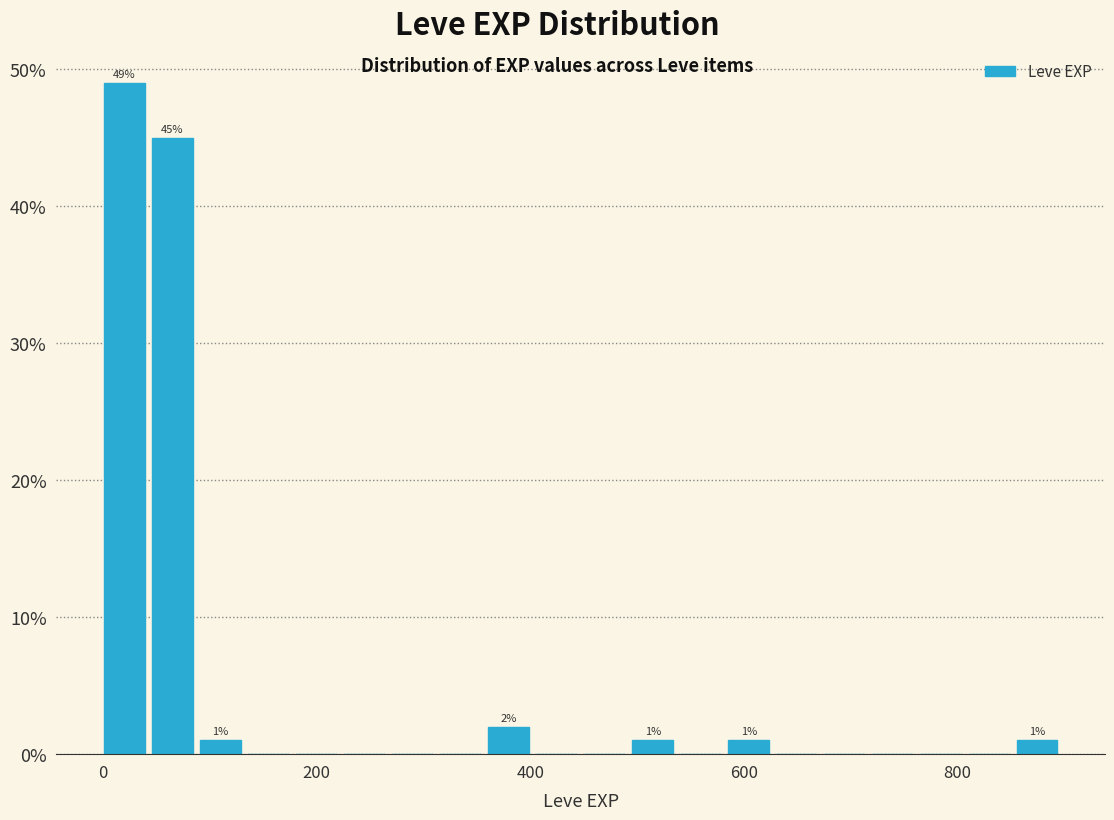

Around what value on the x-axis is the tallest bar? Give the approximate position of its centre, as read against the axis.

20